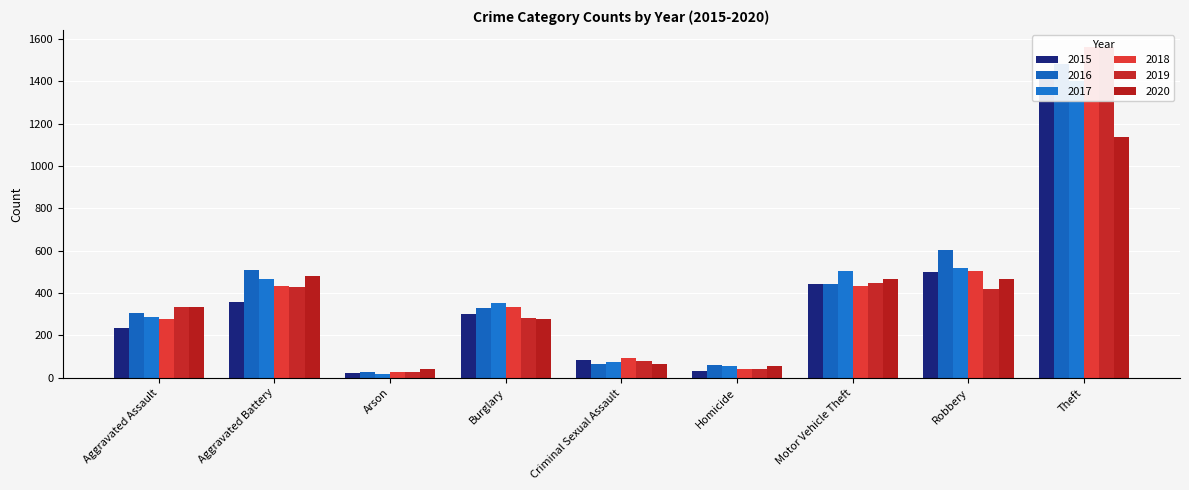

Count the number of data series in this chart.

6